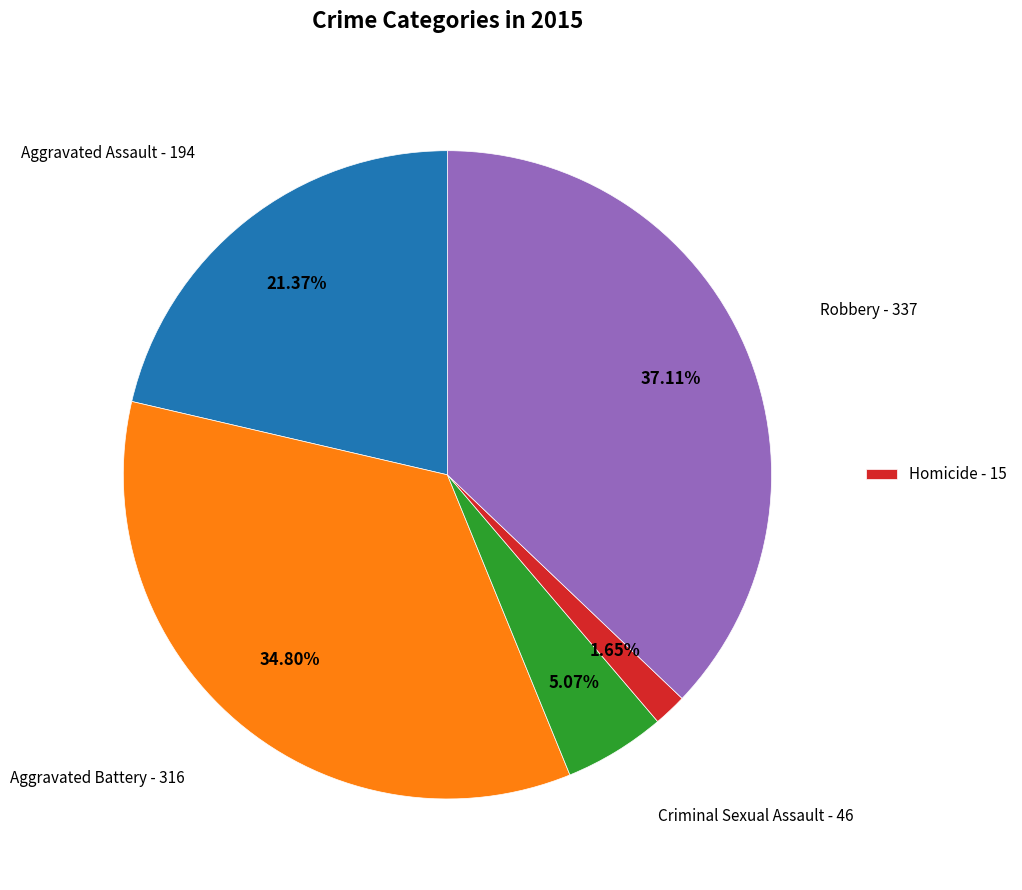

Is there a majority slice in this chart?

No